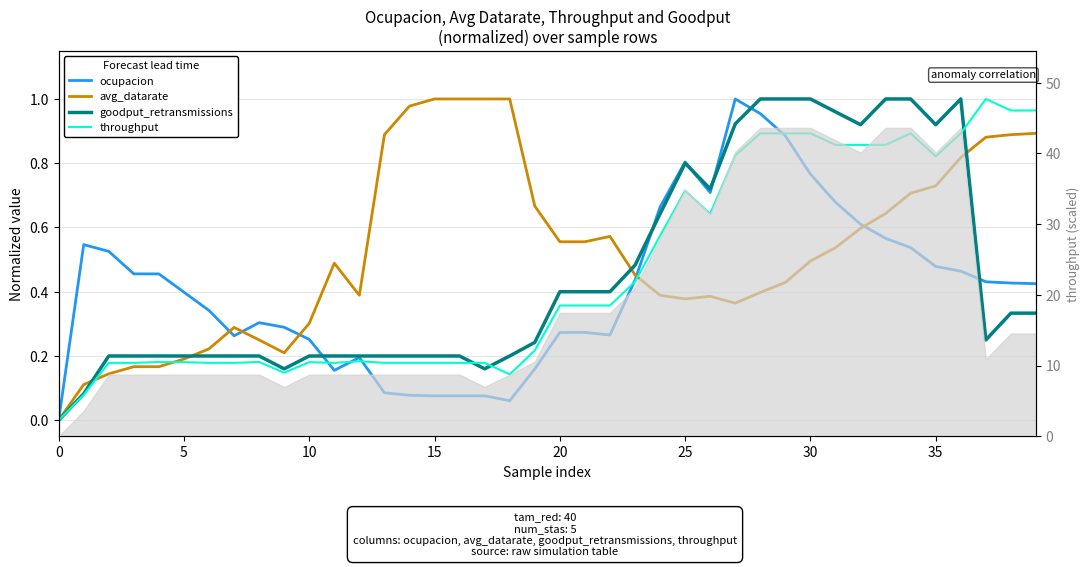

What is the difference between the maximum and minimum values in the avg_datarate series?

1.0